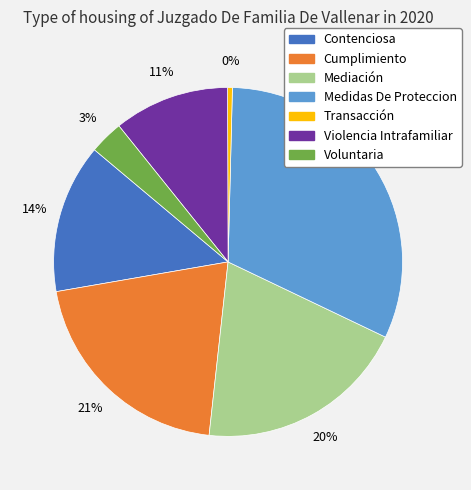

To the nearest percent, what percentage of the pie is Medidas De Proteccion?

32%